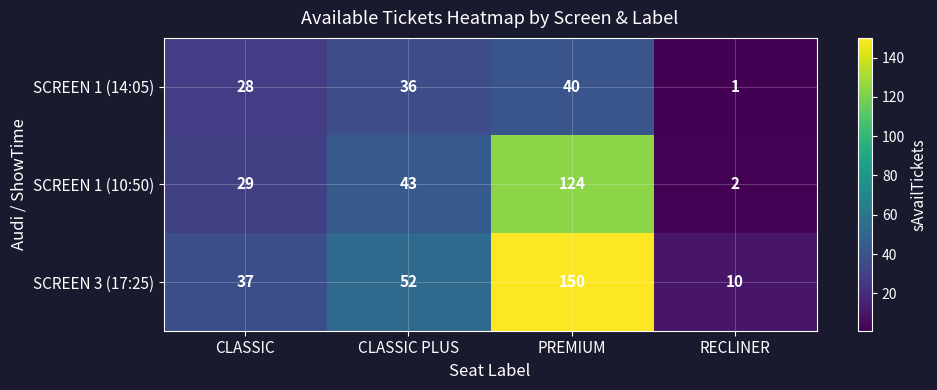

How many SCREEN 1 (10:50) values are between 29 and 124?

3